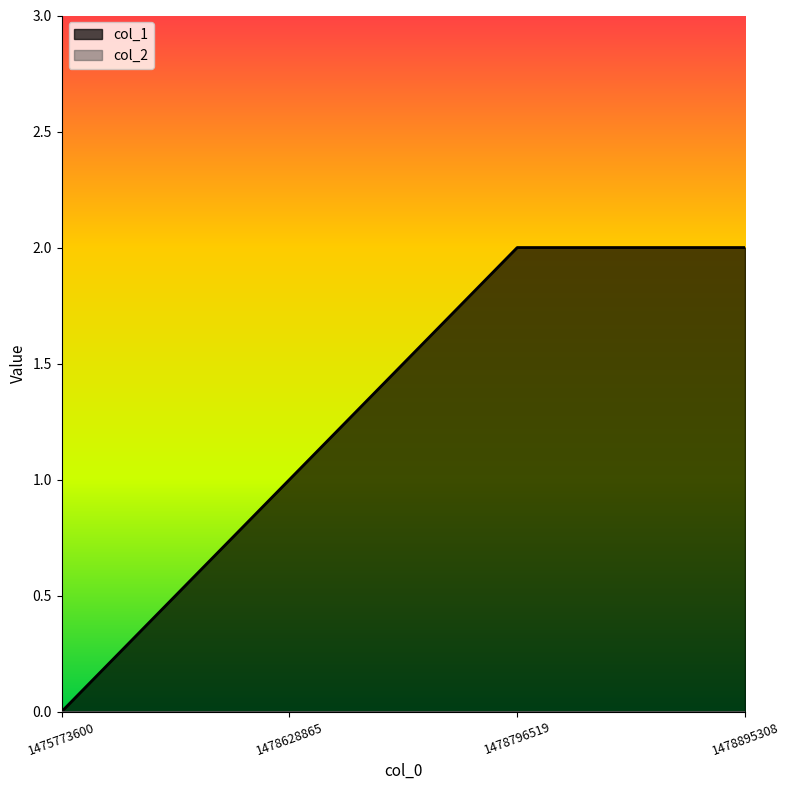

Where is the data nearest to the value 1?

1478628865